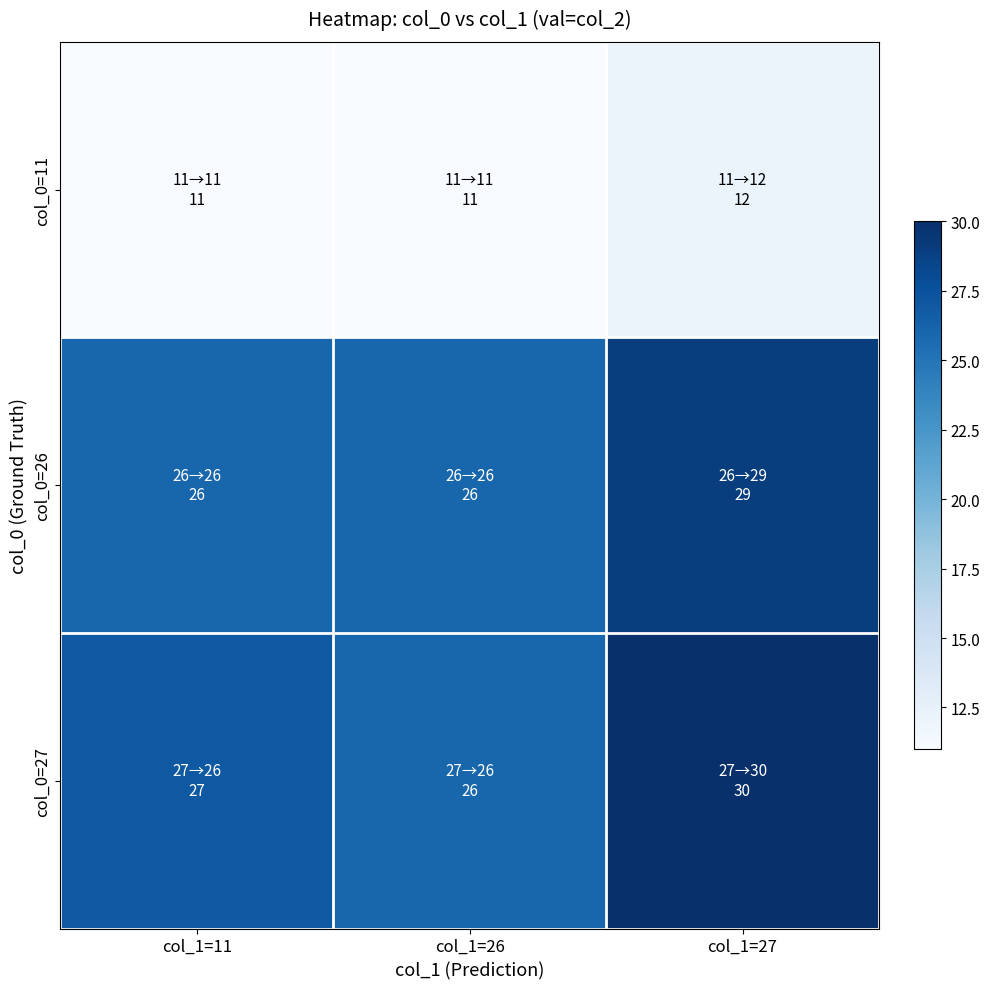

Which series has the largest total across all categories?

col_0=27